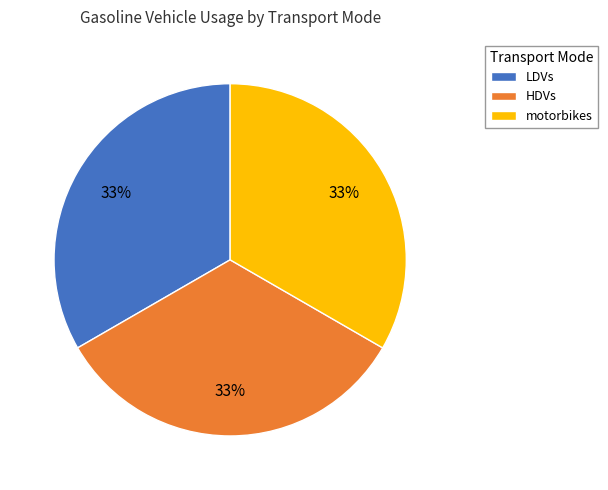

True or false: LDVs accounts for 33% of the total.

True